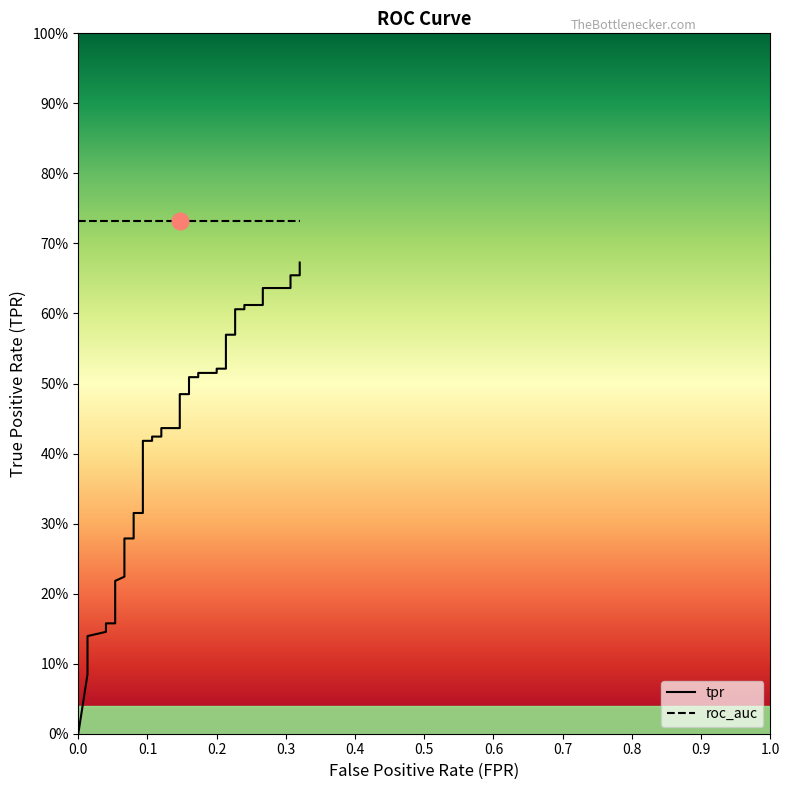

What is the difference between the maximum and minimum values?

0.7